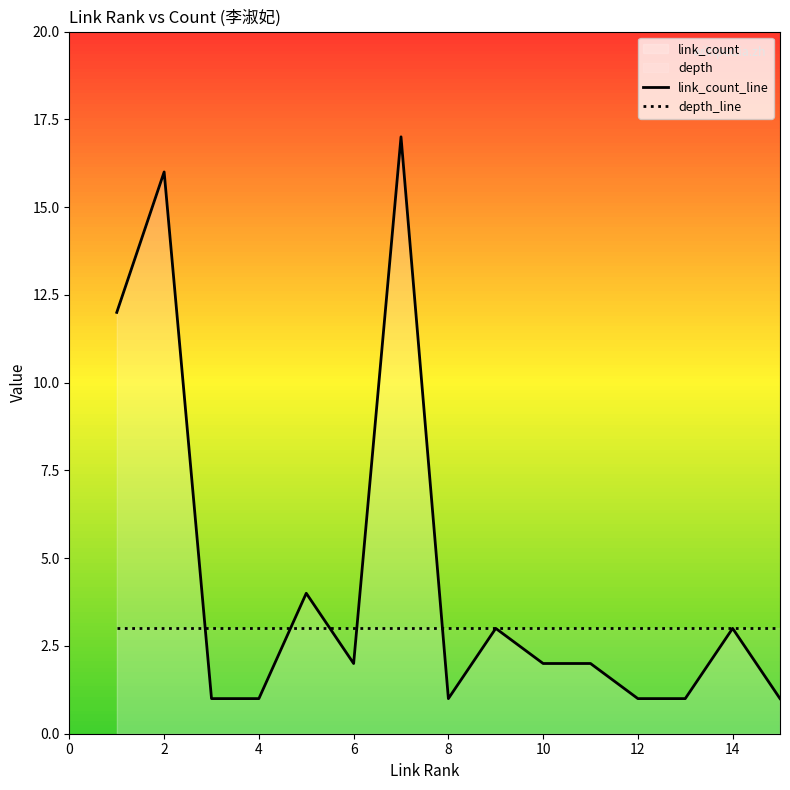

Which series changed the most between 2 and 5?

link_count